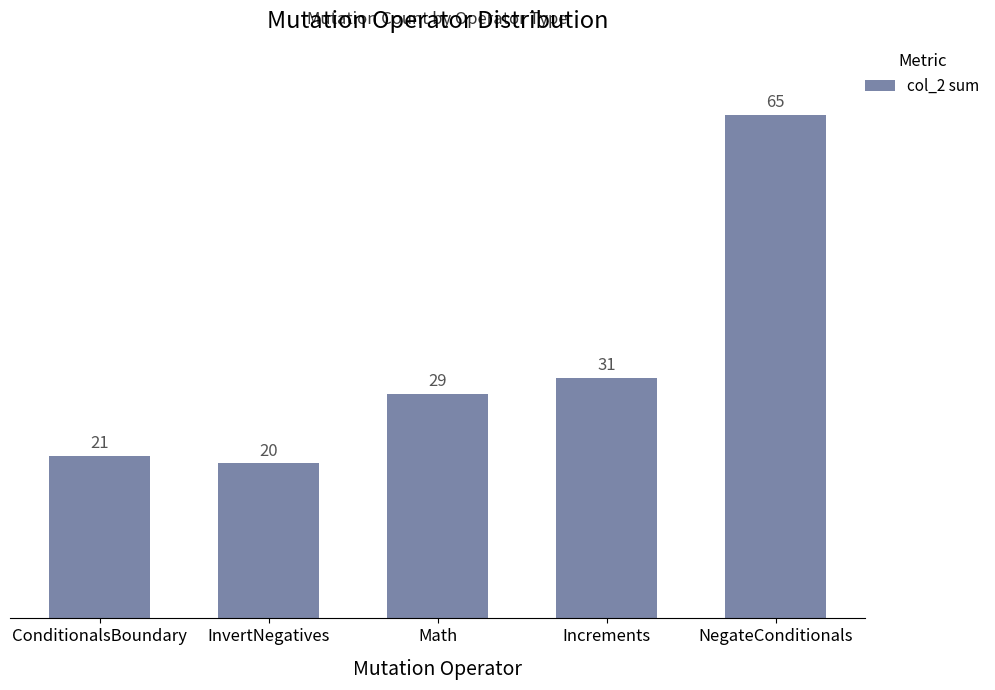

The value at NegateConditionals is 65. True or false?

True